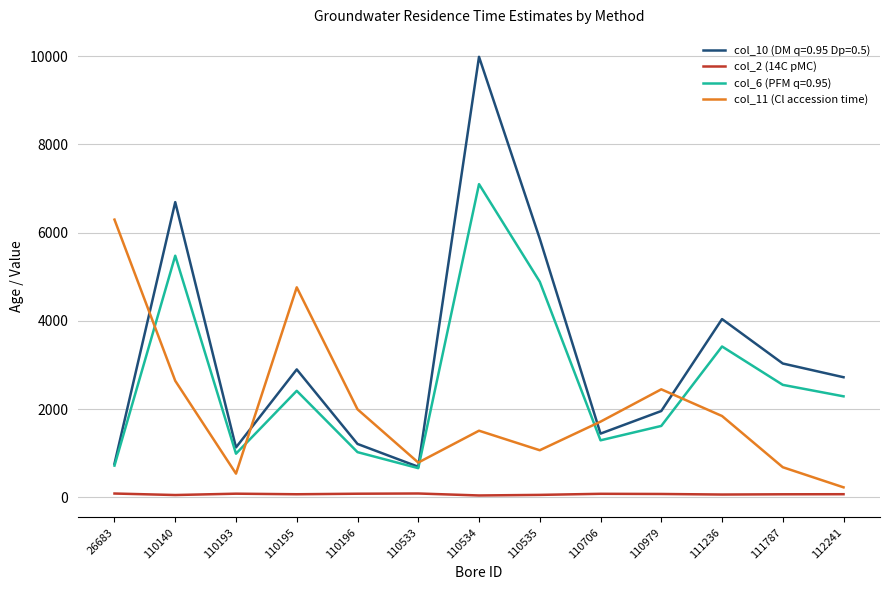

In col_11 (Cl accession time), how many points are higher than both neighbors (excluding endpoints)?

3